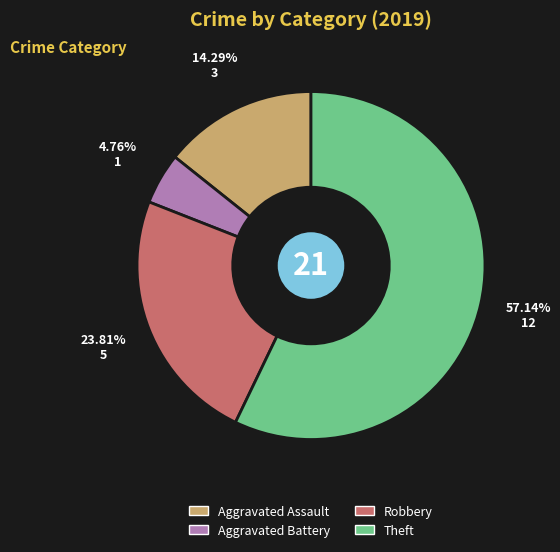

Is there any slice that represents more than half of the pie?

Yes